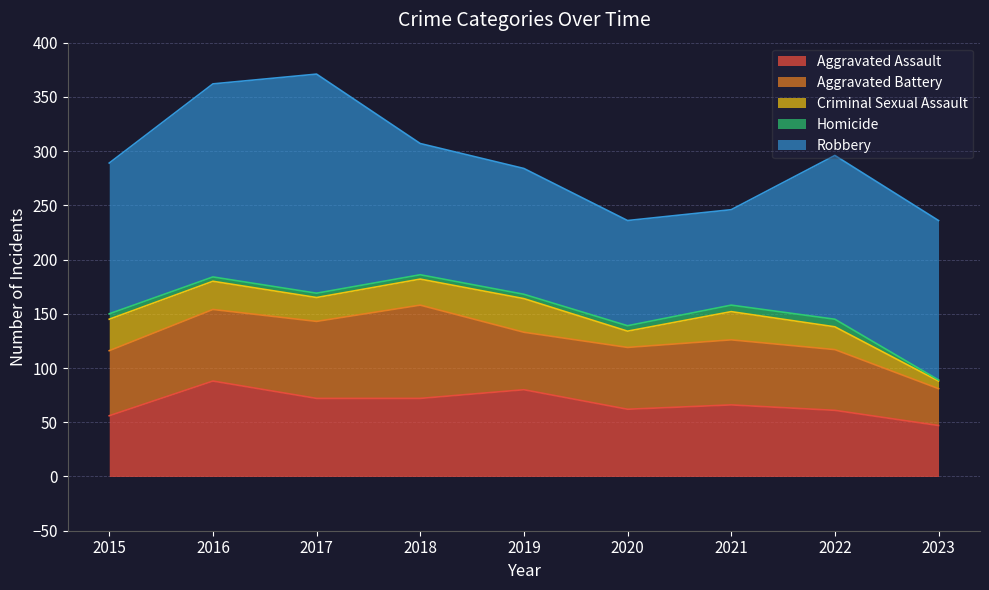

How many categories are shown in the chart?

9